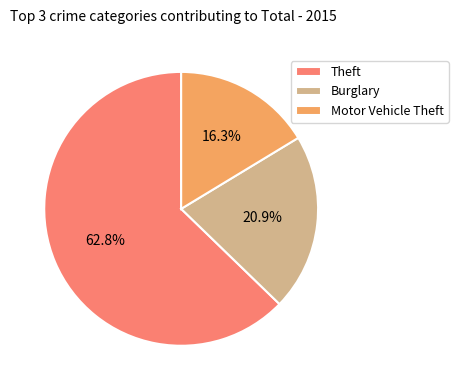

Does Burglary account for over 50% of the chart?

No